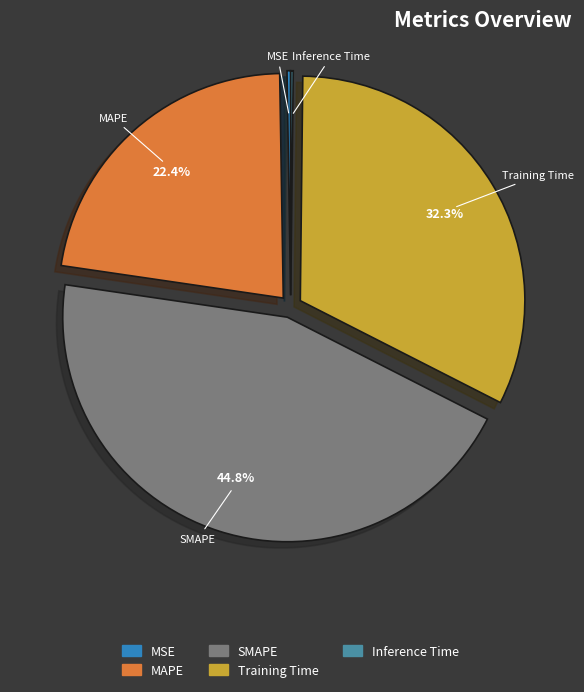

What percentage is NOT represented by Training Time?

67.7%